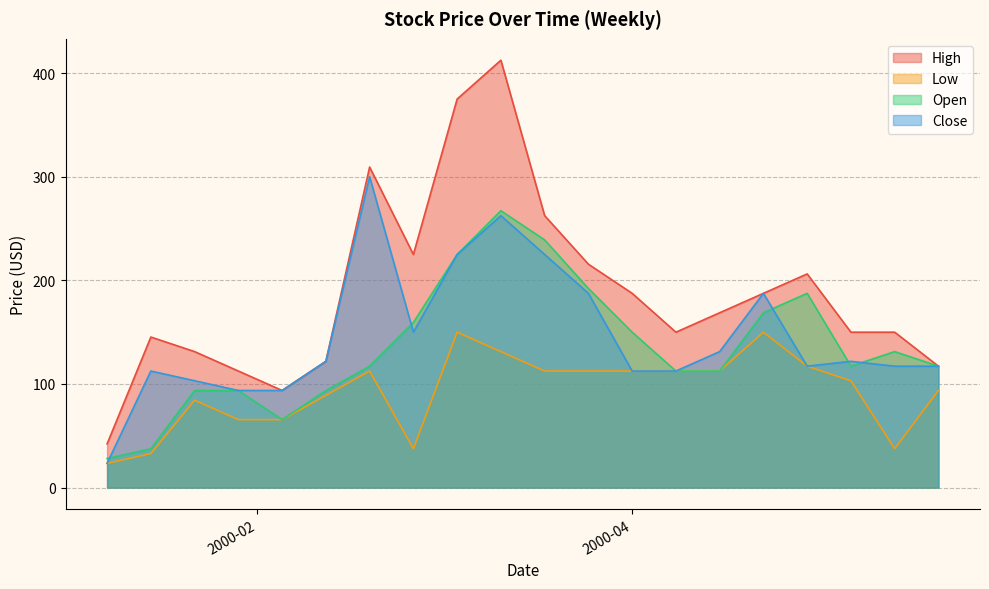

True or false: Close has a value of 54.7 at 2000-02-12.

False